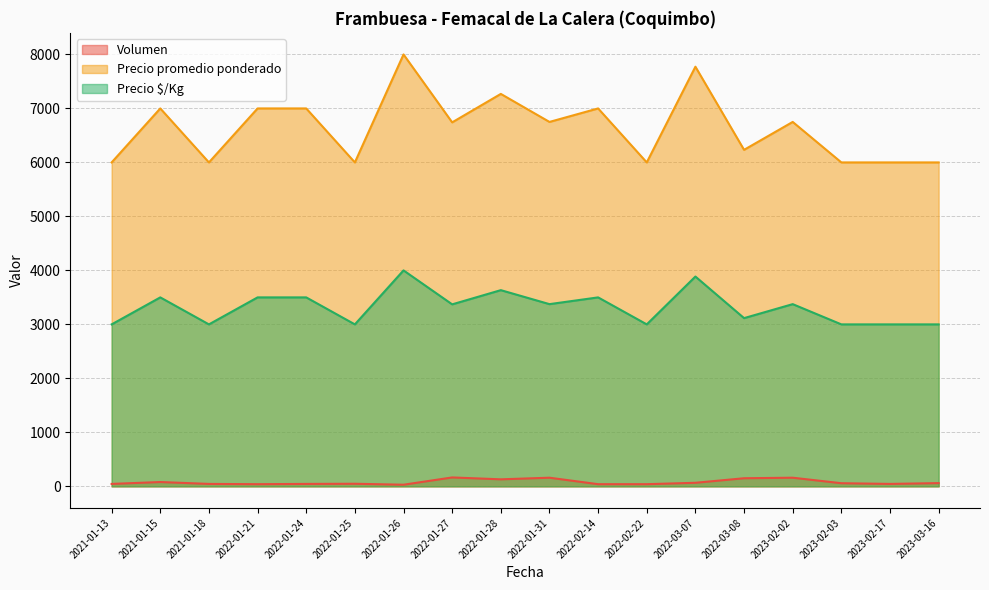

How many Precio promedio ponderado values are between 6000 and 7000?

15